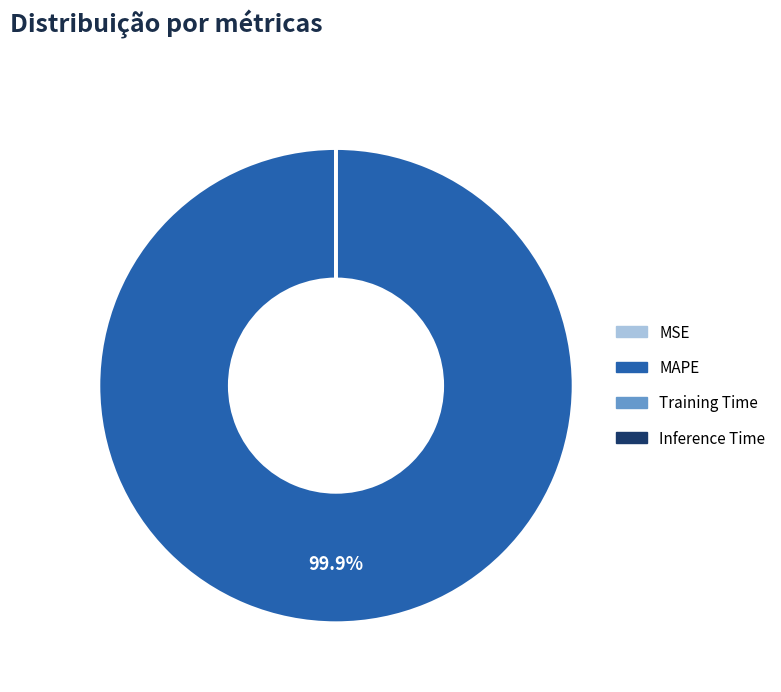

What is the majority slice?

MAPE